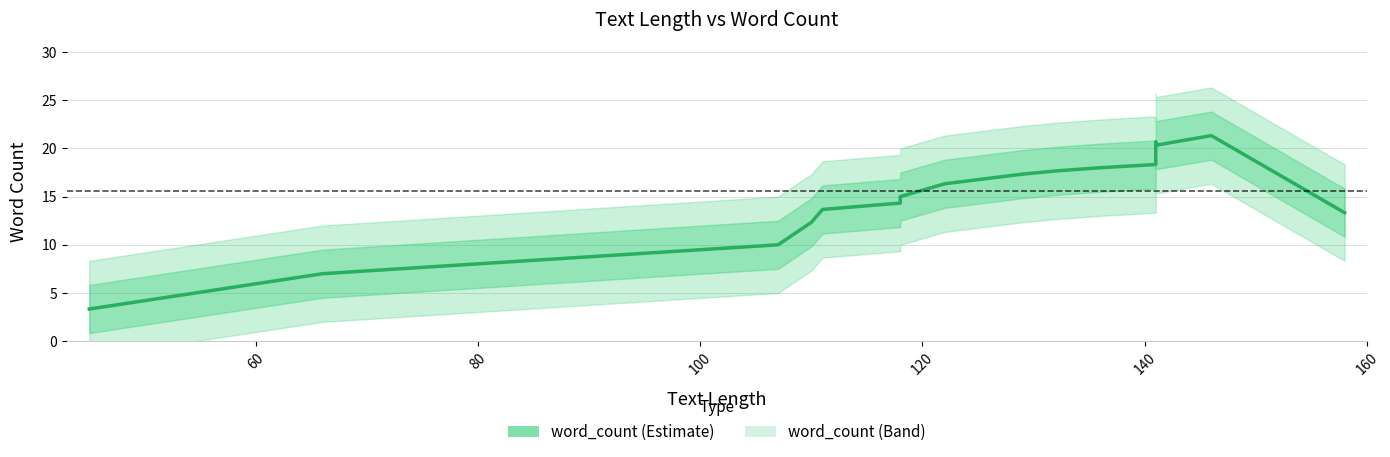

How many values are below 16?

9